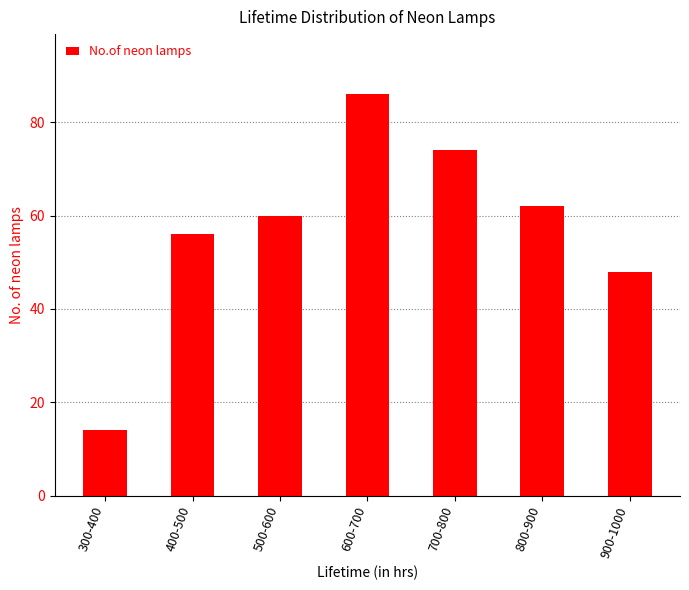

List the labels in order of value, smallest first.

300-400, 900-1000, 400-500, 500-600, 800-900, 700-800, 600-700